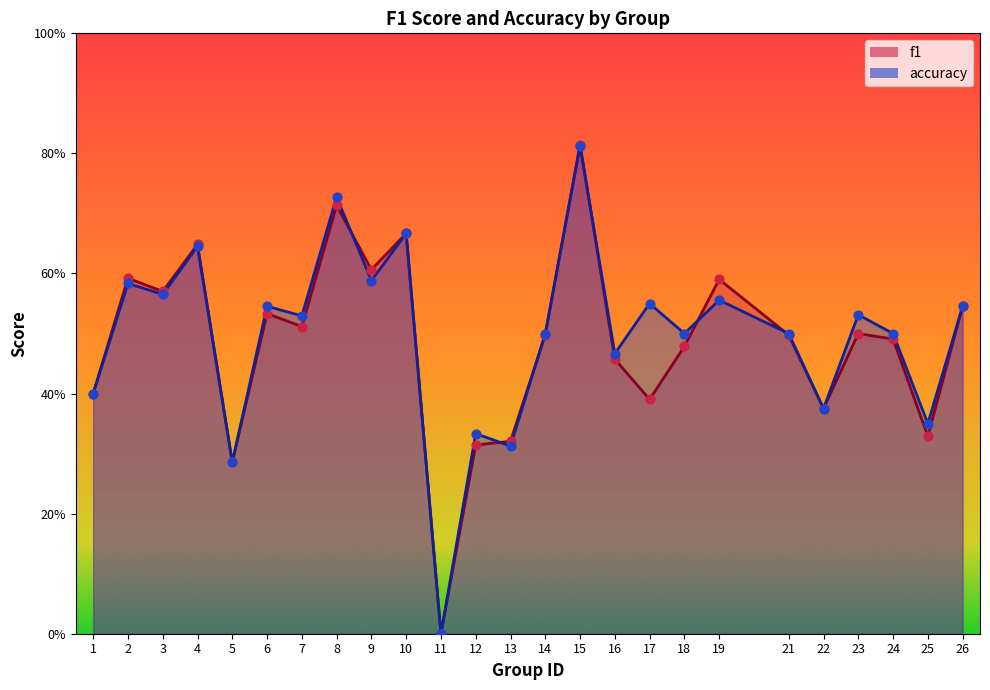

What are all the series names shown in the legend?

f1, accuracy